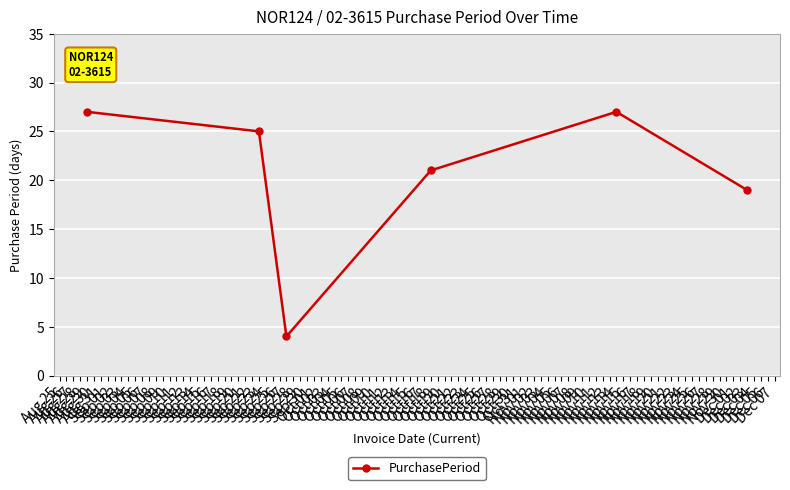

How many points are higher than both their immediate neighbors (excluding endpoints)?

1